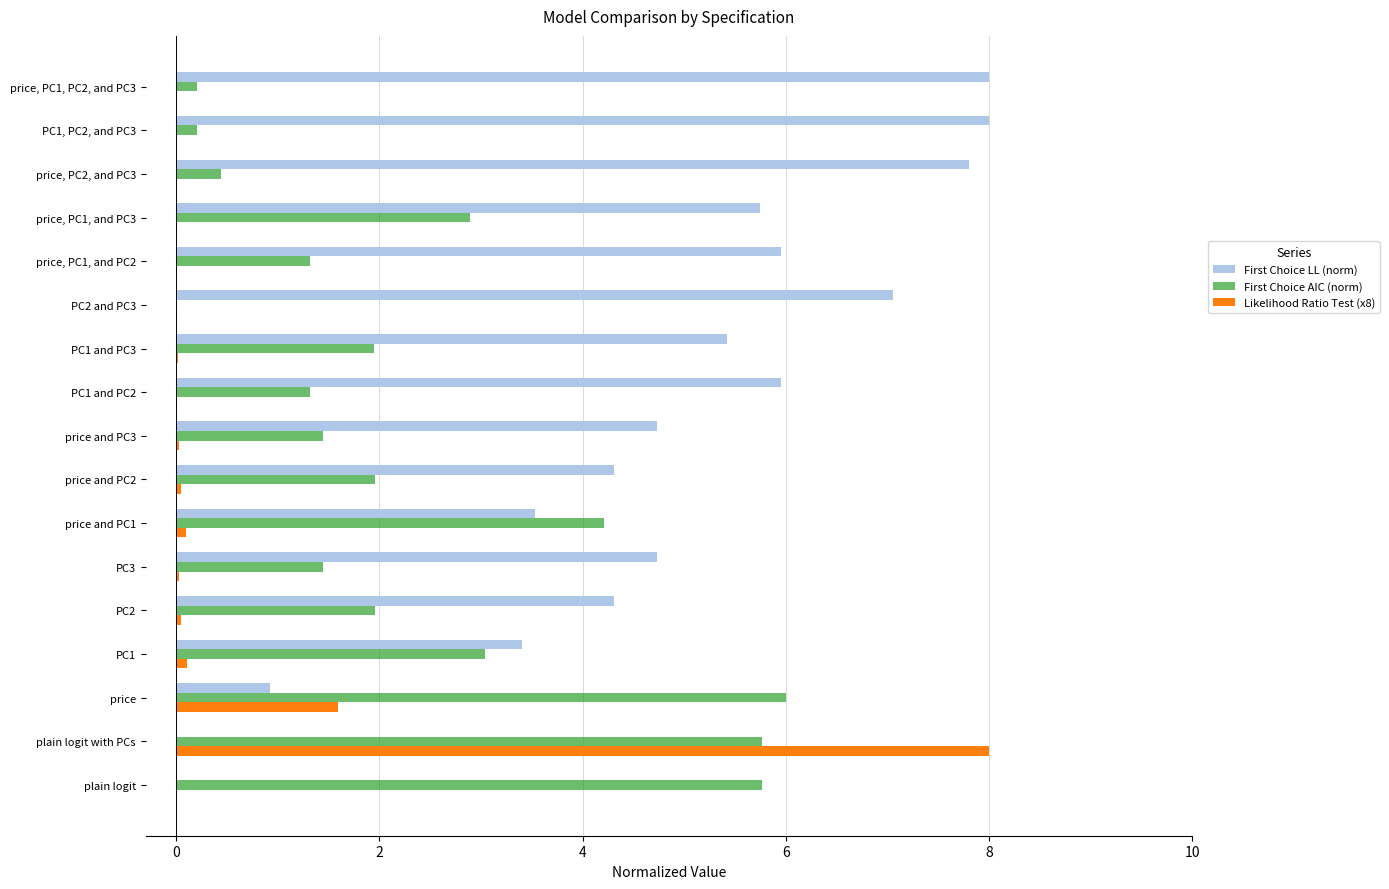

Which series has the largest total across all categories?

First Choice LL (norm)